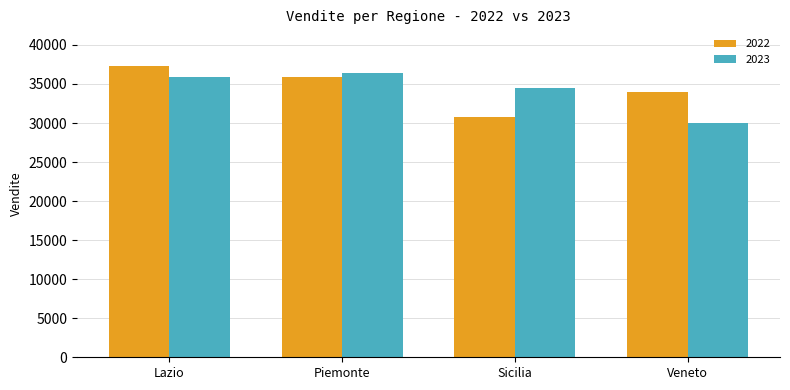

What position from the left is Lazio?

1